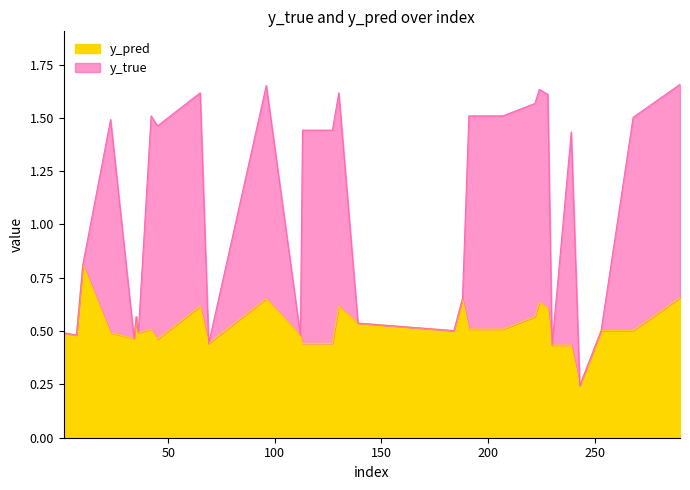

Where is y_pred nearest to the value 0?

243